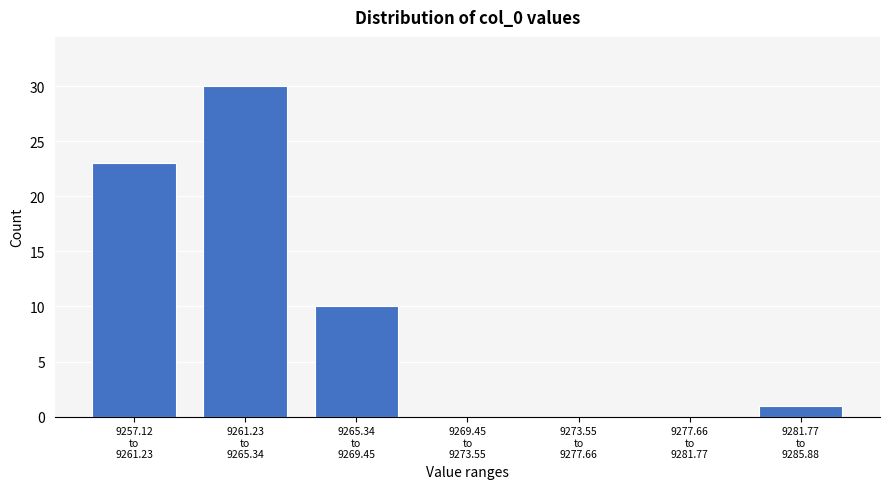

What is the maximum value shown in the chart?

30